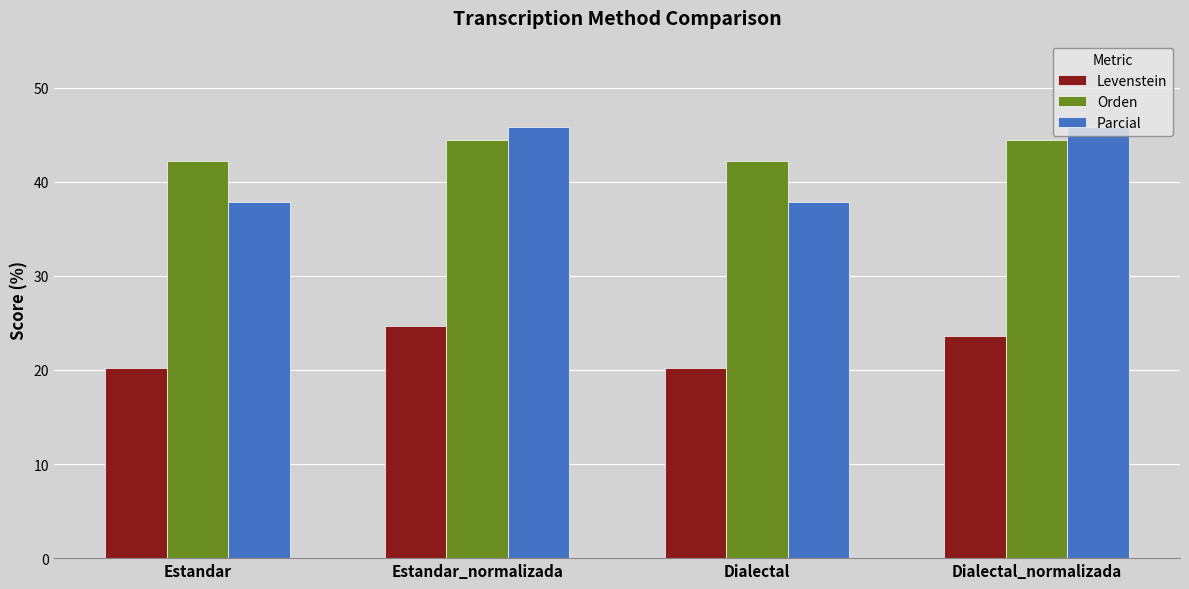

What value does the Levenstein series have at Dialectal_normalizada?

23.6